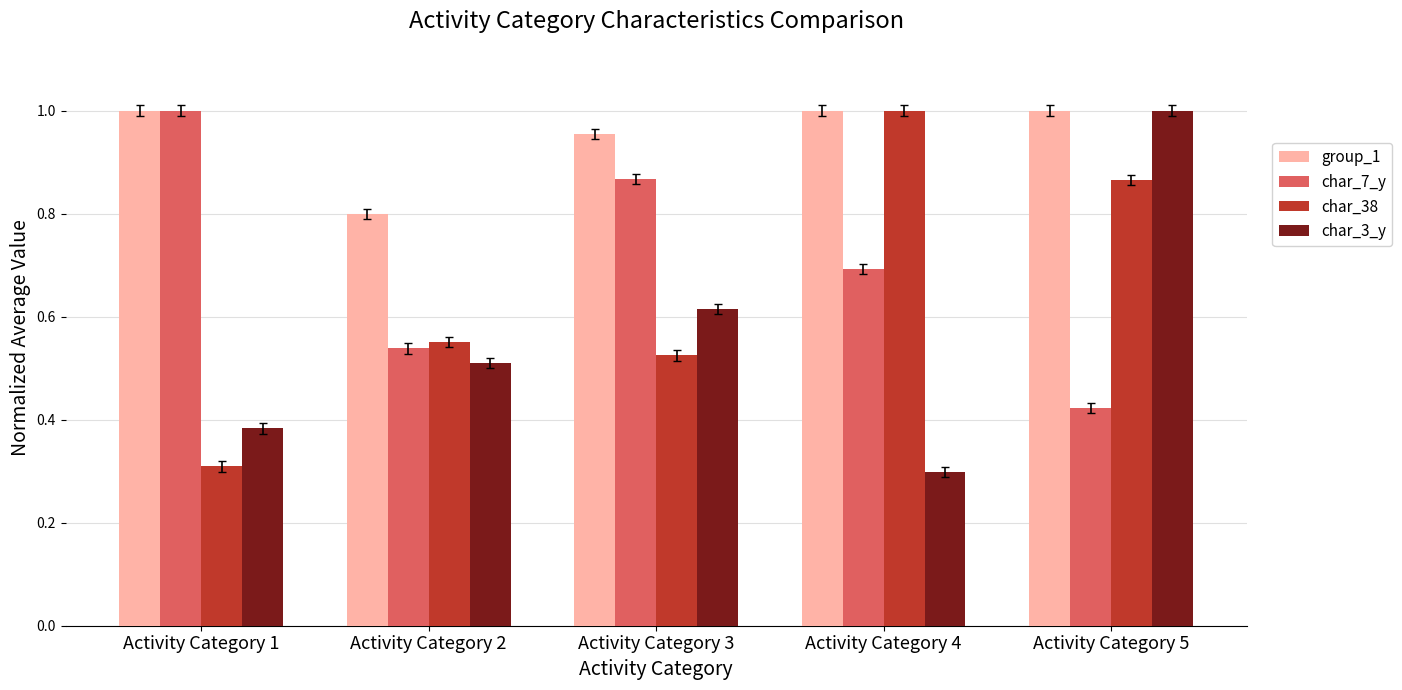

What is the value of the group_1 bar at the 2nd from the left?

0.8